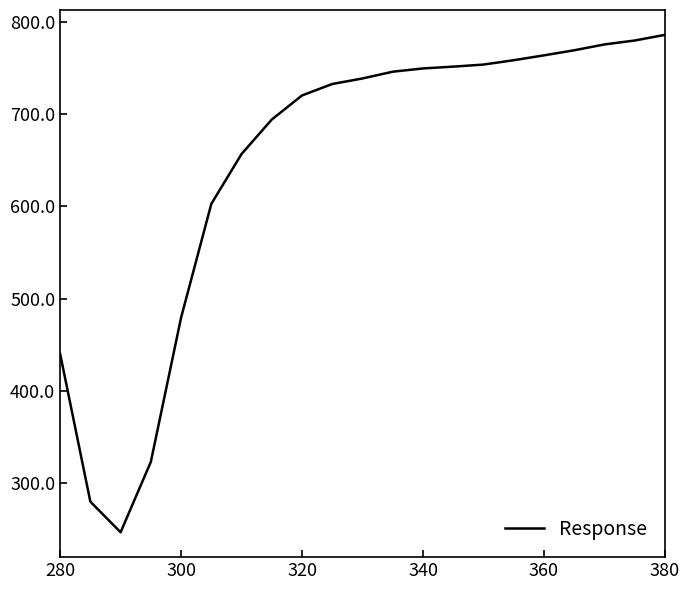

What is the difference between the maximum and minimum values?

538.9